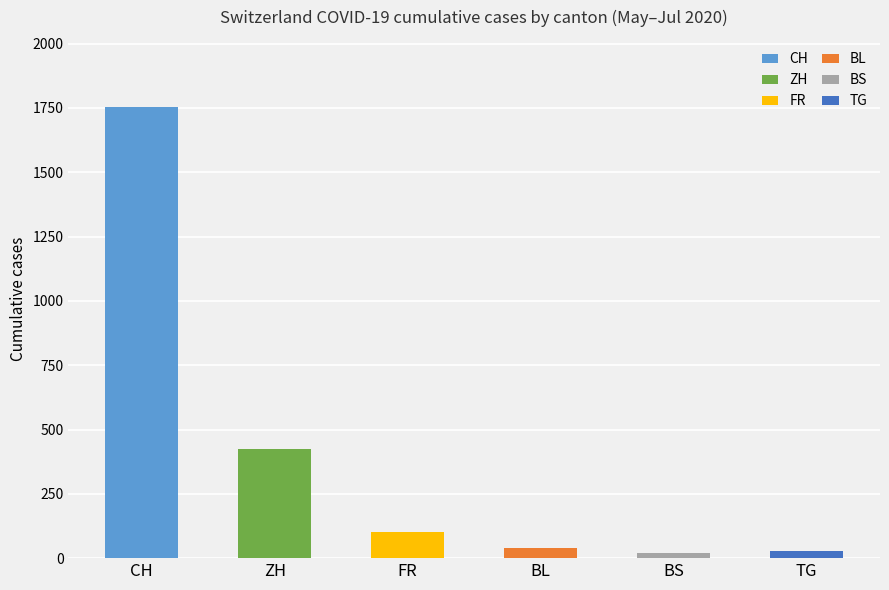

Does the chart contain any negative values?

No